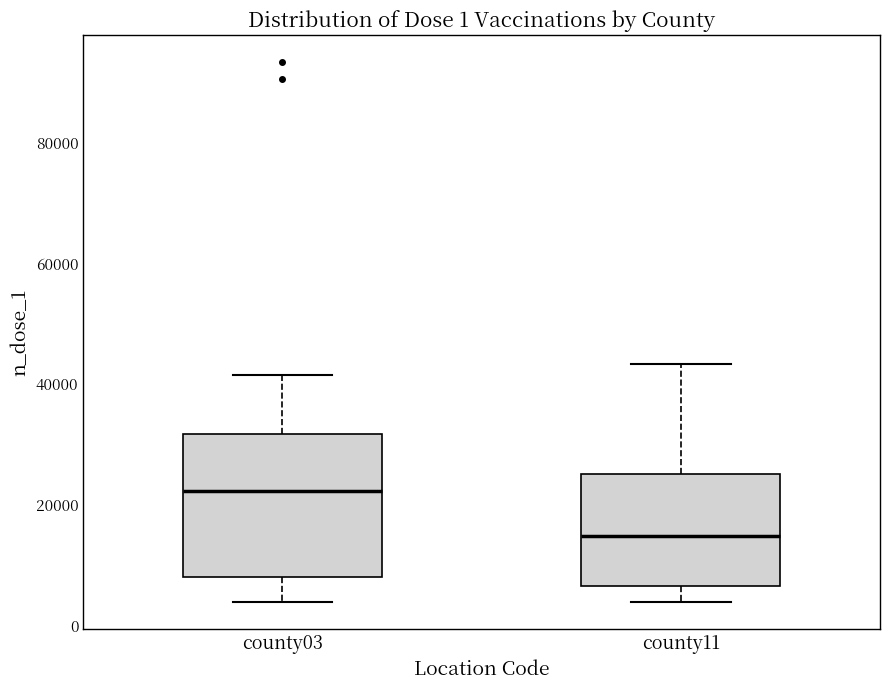

Comparing the boxes themselves (not the whiskers), which one is the tallest?

county03